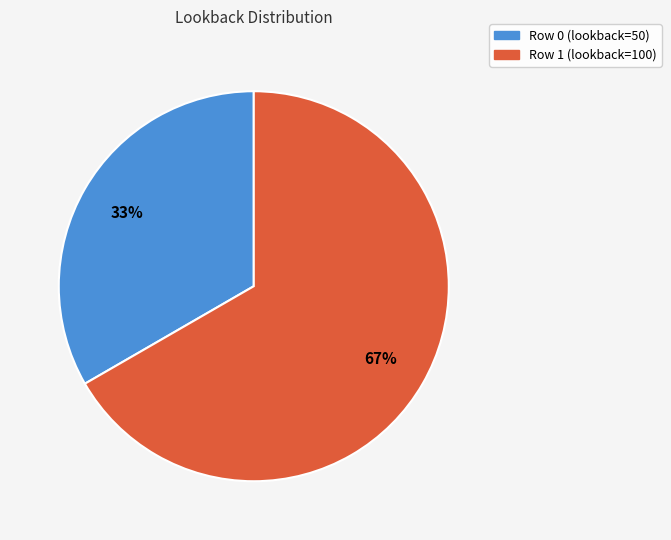

Which category accounts for the majority?

Row 1 (lookback=100)